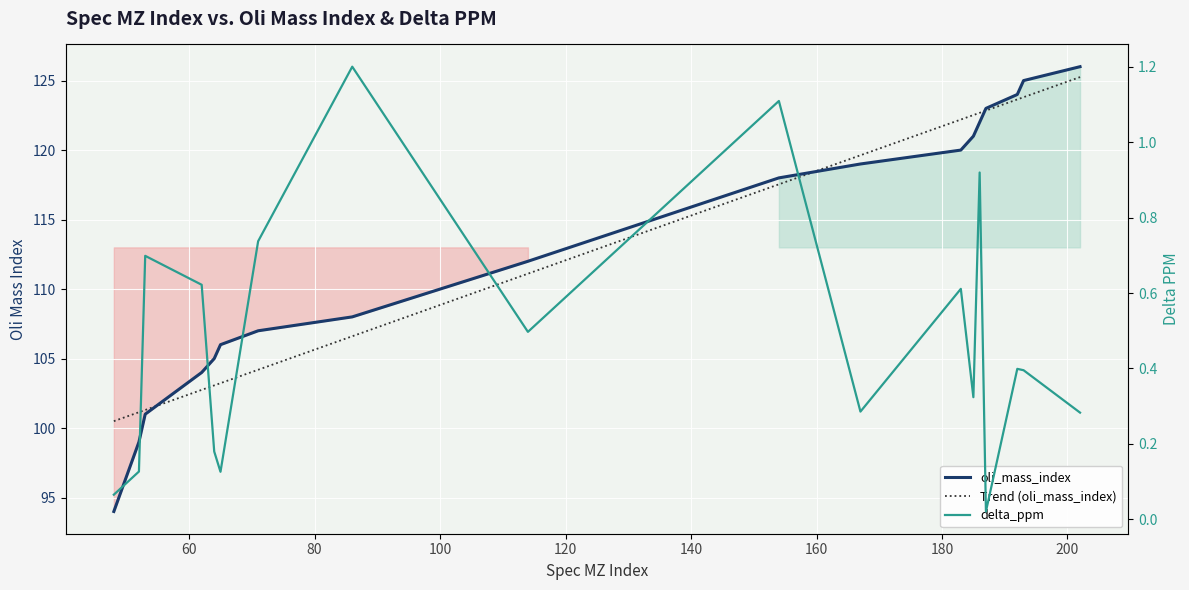

How many lines are shown in the chart?

3